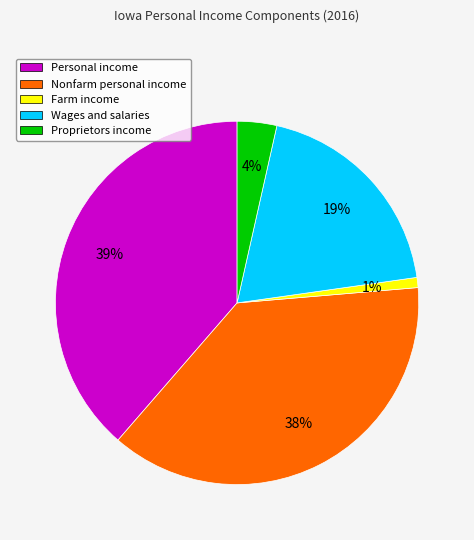

To the nearest percent, what is the difference between the Farm income and Personal income slice percentages?

38%